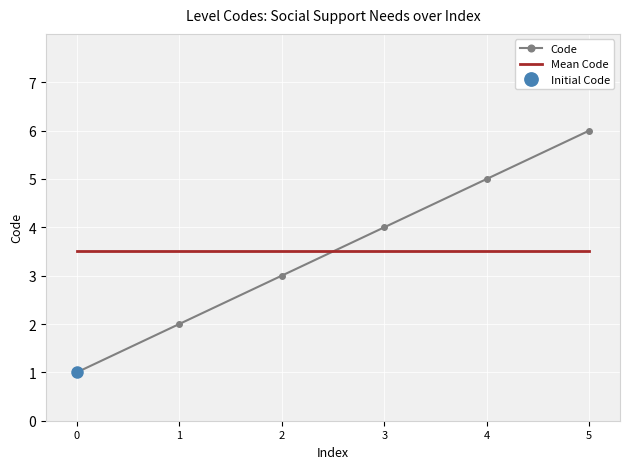

True or false: Code has more than 2 points higher than both neighbors.

False